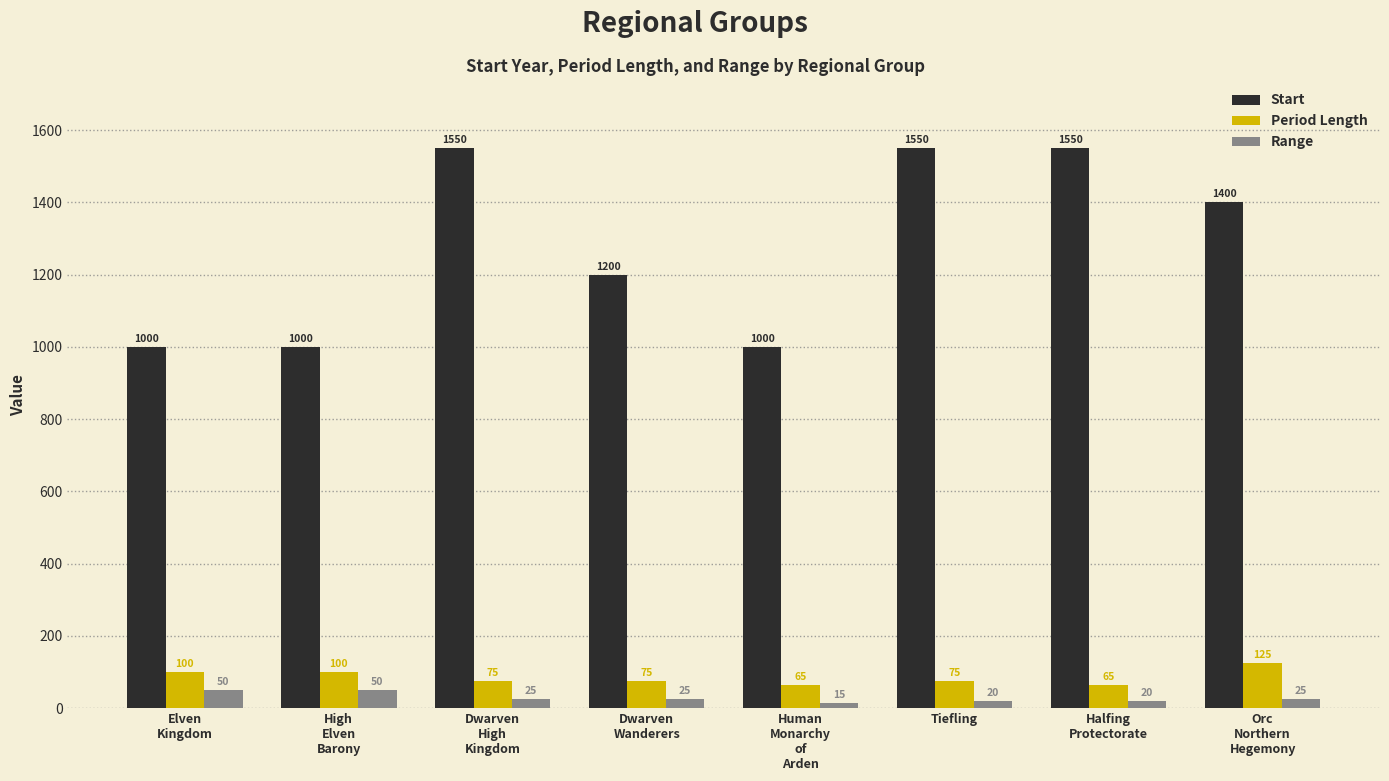

Between Human
Monarchy
of
Arden and Orc
Northern
Hegemony, which series saw the biggest shift?

Start